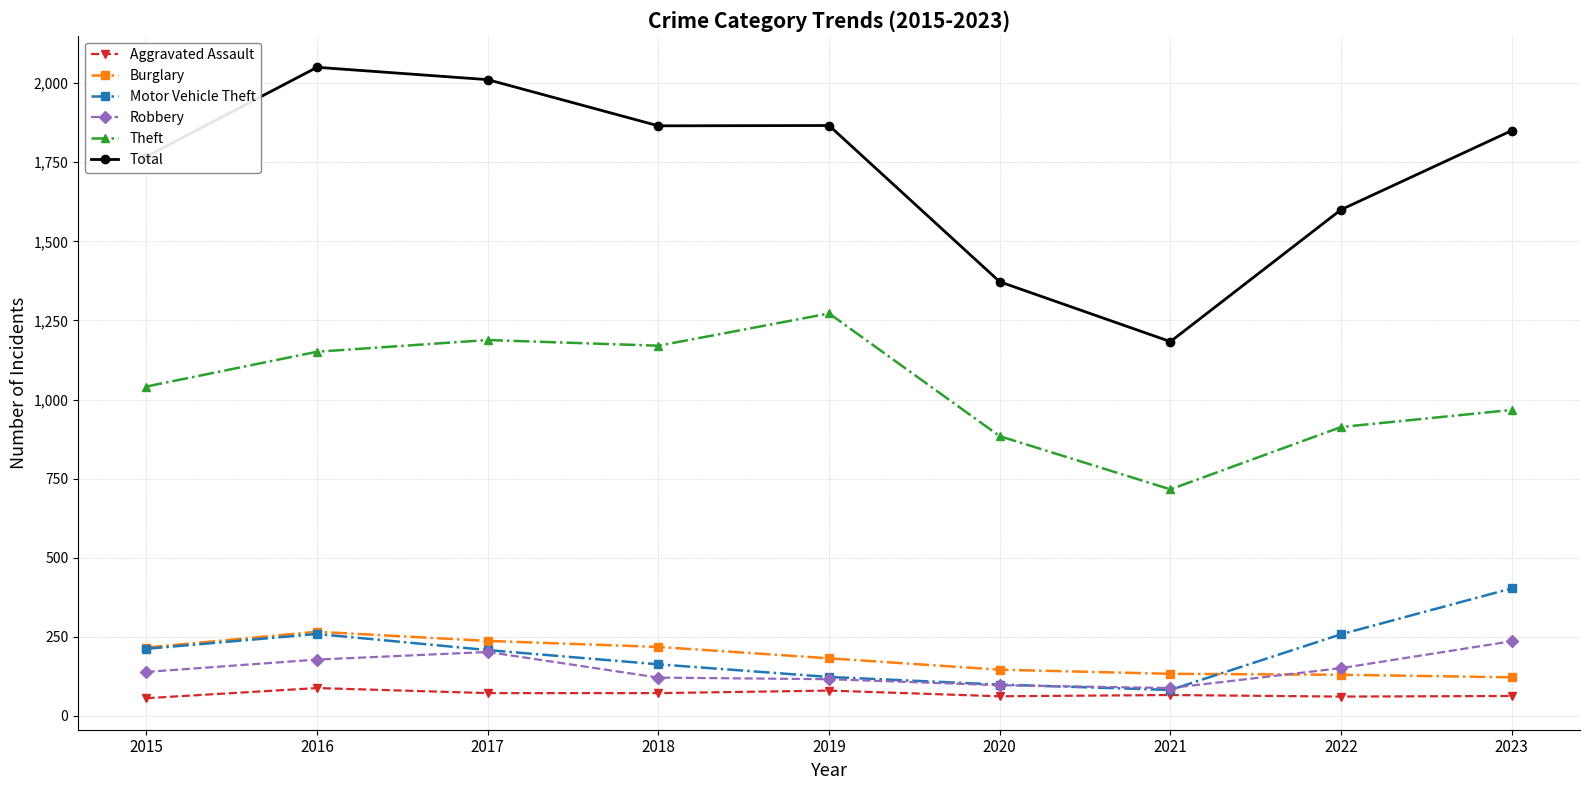

What is the difference between the Theft values at 2015 and 2020?

157